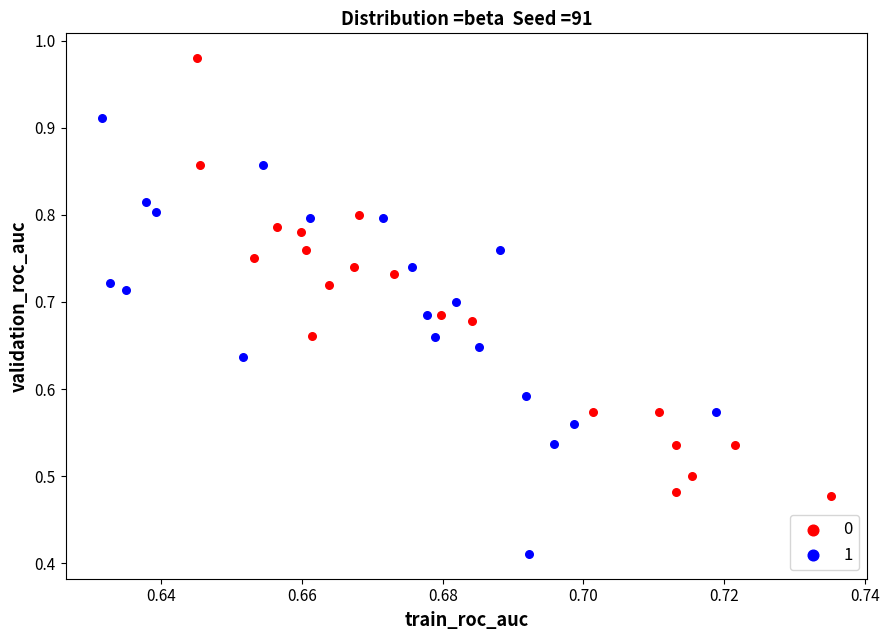

Which series reaches the maximum Y coordinate?

0